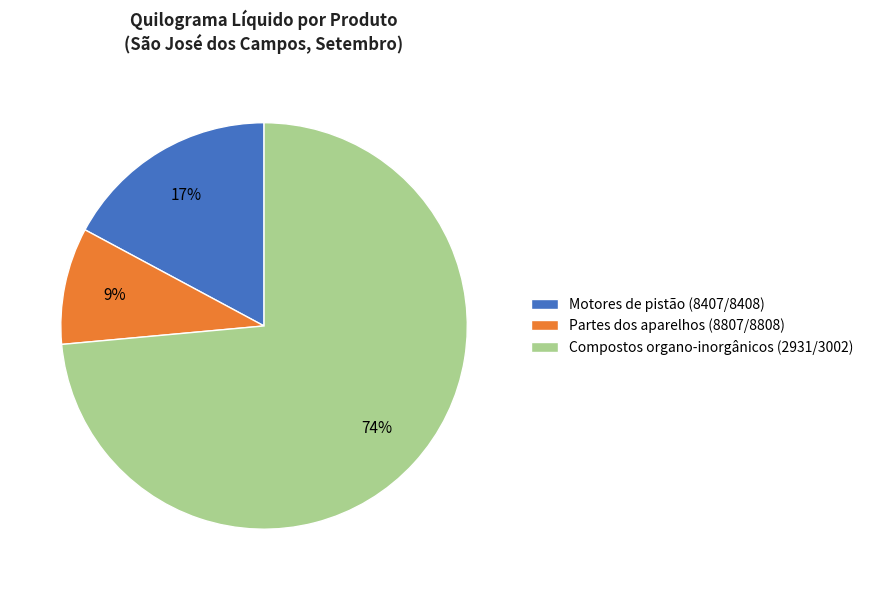

Do Compostos organo-inorgânicos (2931/3002) and Motores de pistão (8407/8408) together represent more than half of the pie?

Yes